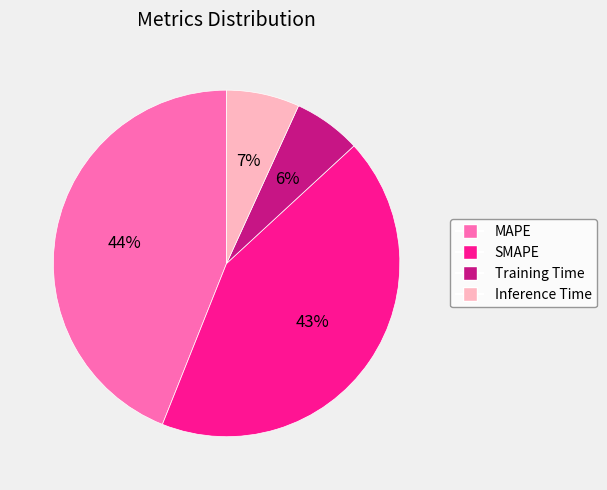

The Inference Time slice represents 17% of the pie. True or false?

False